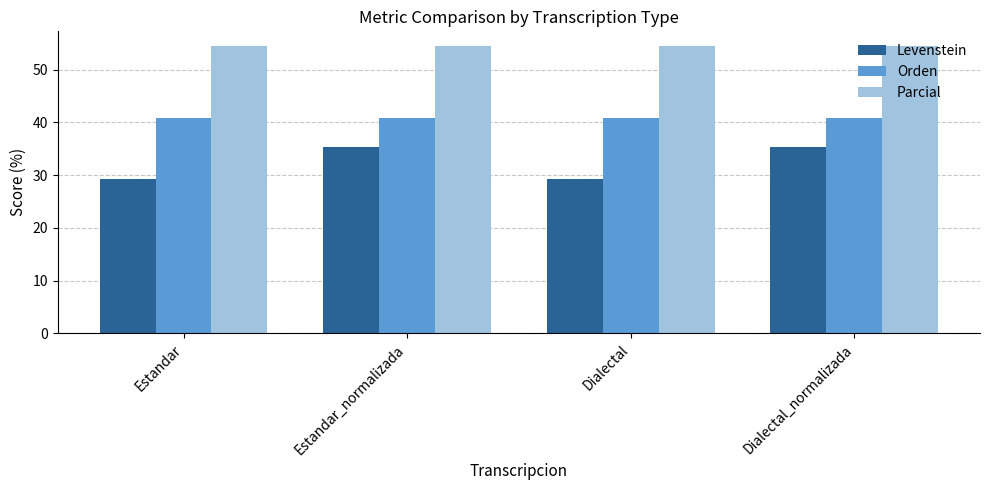

What is the value of the Levenstein bar at the 3rd from the left?

29.3